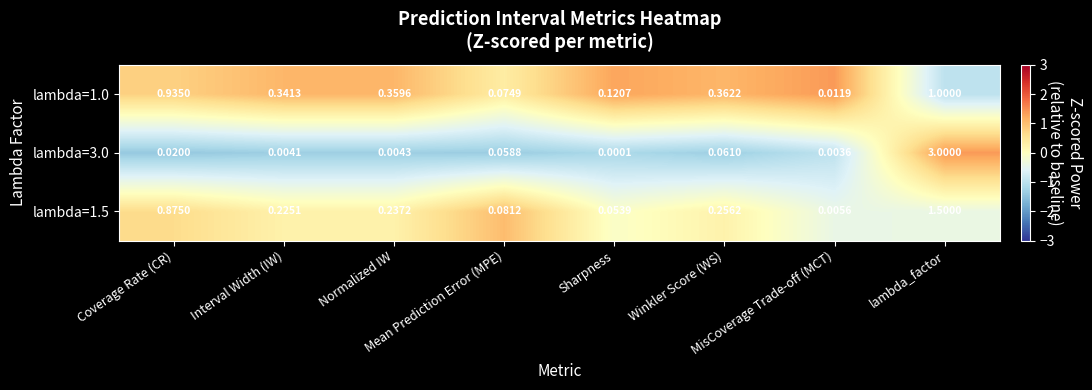

Which category has the highest value across all series?

lambda_factor